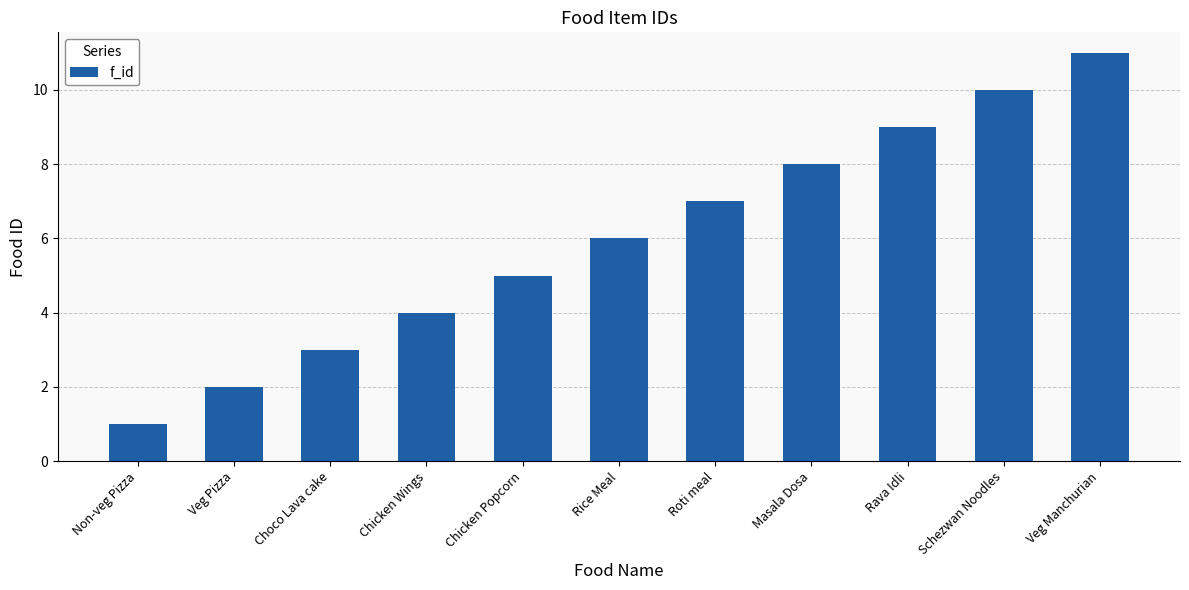

What is the greatest value displayed?

11